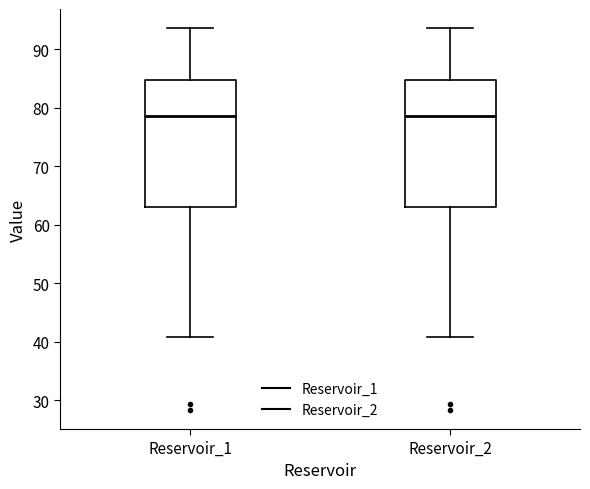

Reading left to right, read every box against the y-axis: the position of its median line, the range the box covers, and the ends of its whiskers. The values are not printed on the chart, so give them approximately, as read against the axis.

Reservoir_1: median 79, box 63 to 85, whiskers 41 to 94
Reservoir_2: median 79, box 63 to 85, whiskers 41 to 94